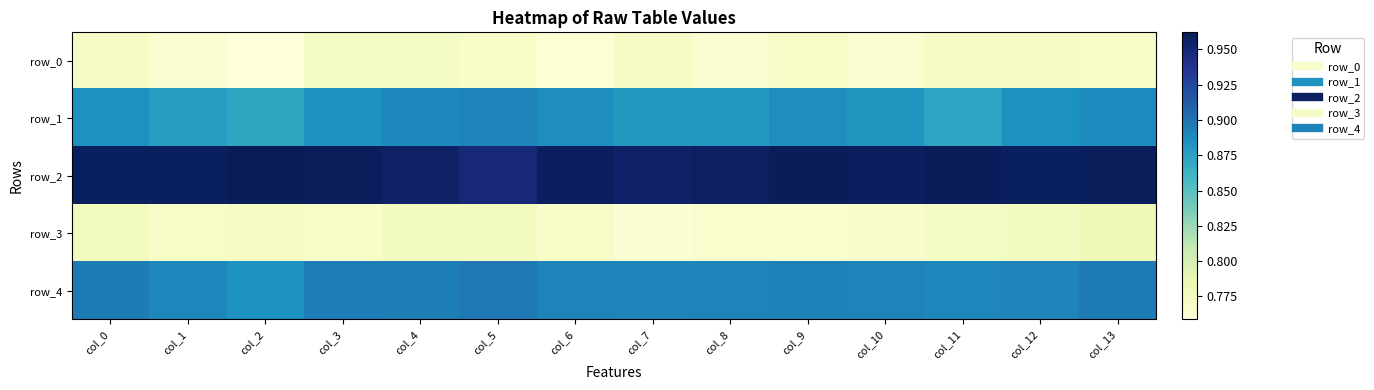

Is it true that row_4 equals 0.9 at col_11?

True